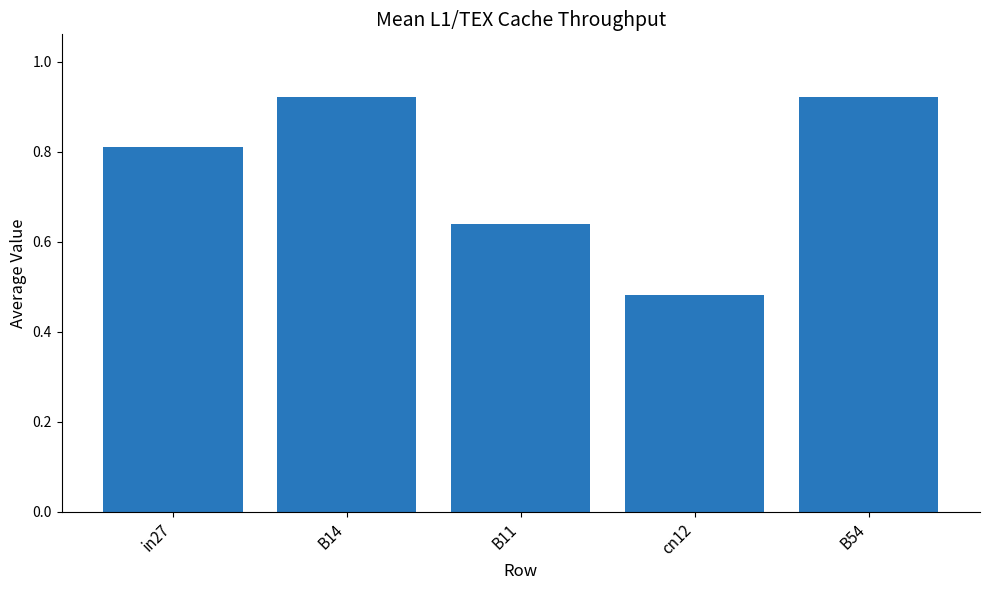

Which label corresponds to the smallest value in the chart?

cn12